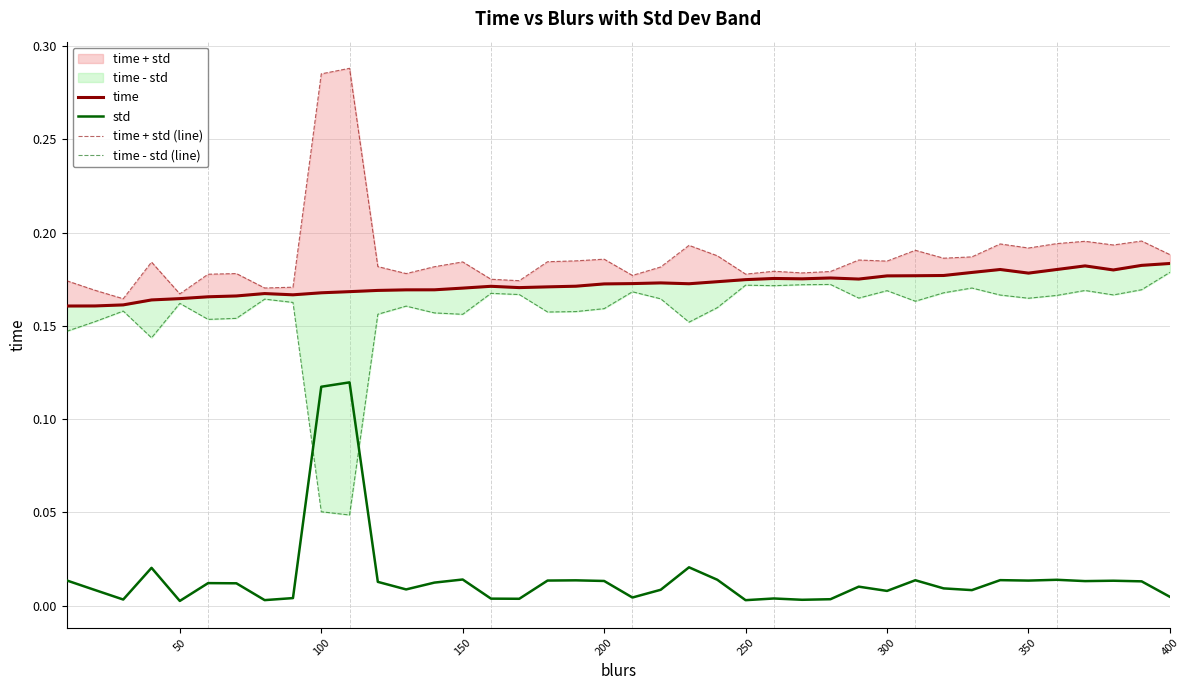

The time - std (line) series shows 0.2 at 31. True or false?

False